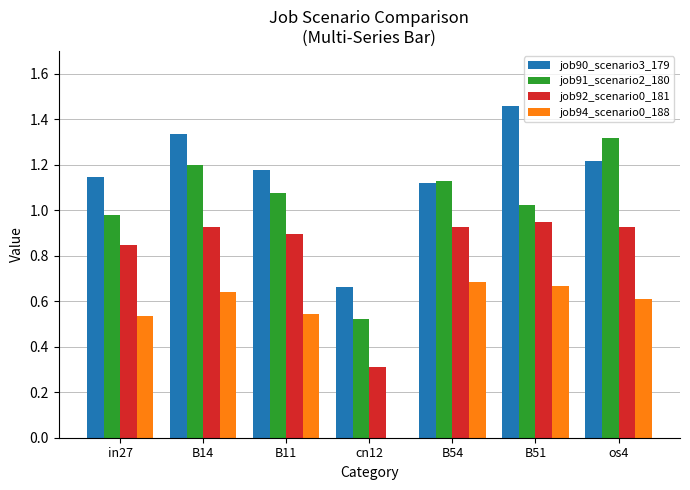

Is the value of job90_scenario3_179 at B11 greater than the value of job91_scenario2_180 at B54?

Yes